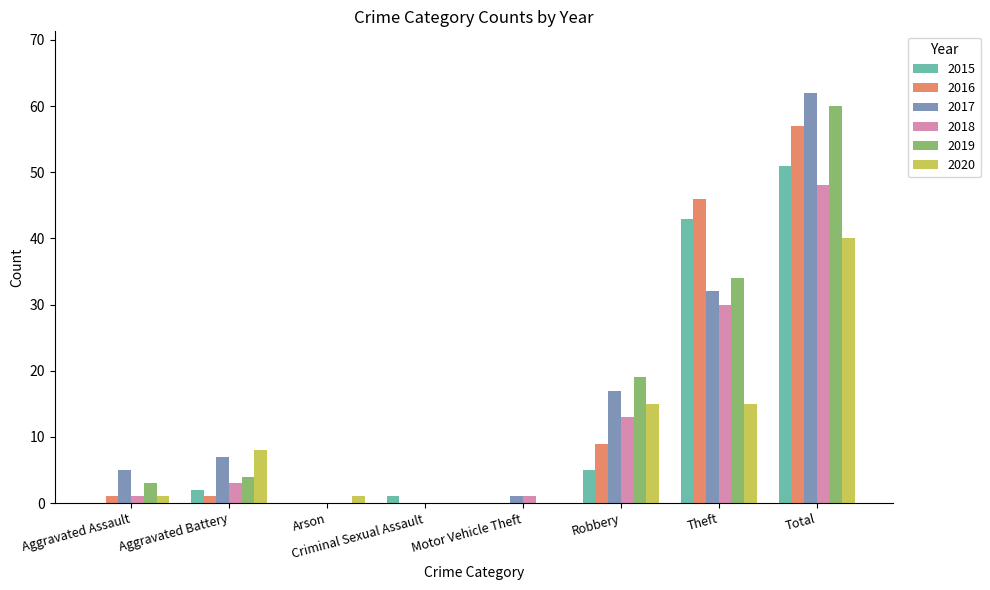

Where is 2018 nearest to the value 24?

Theft